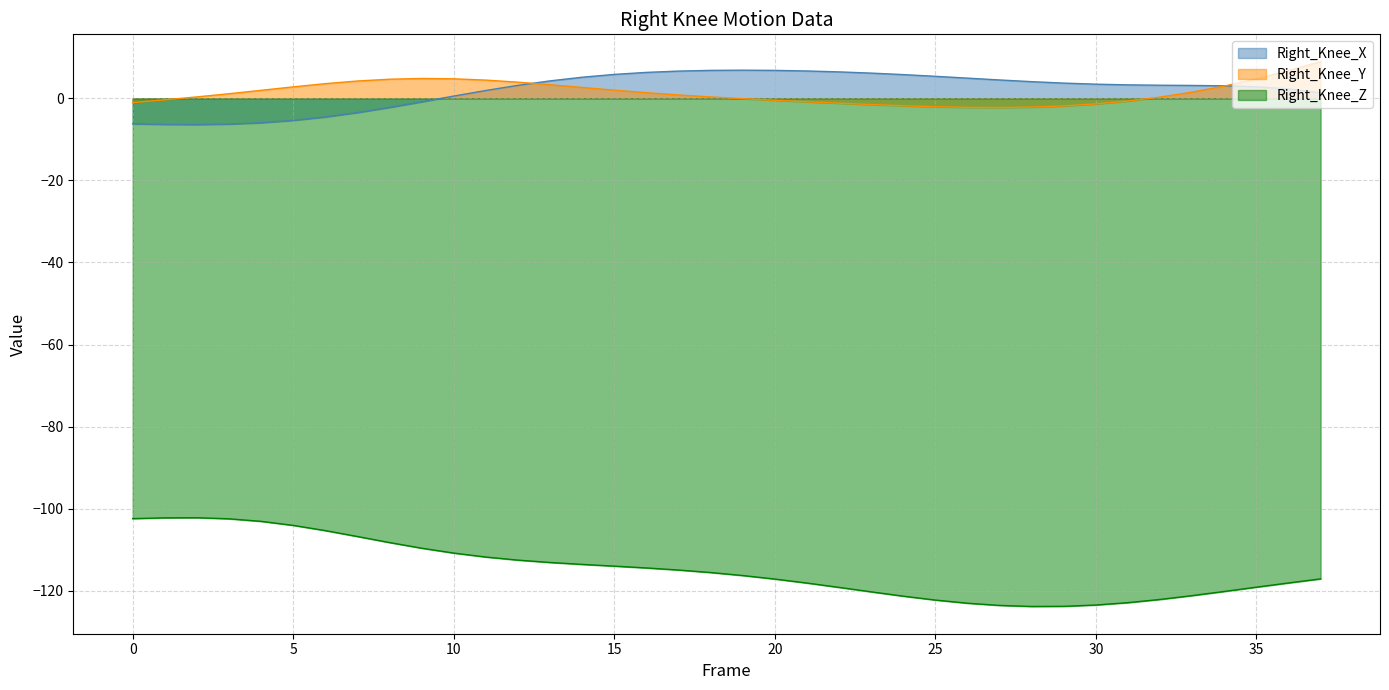

List the series in order of their peak value, lowest first.

Right_Knee_Z, Right_Knee_X, Right_Knee_Y